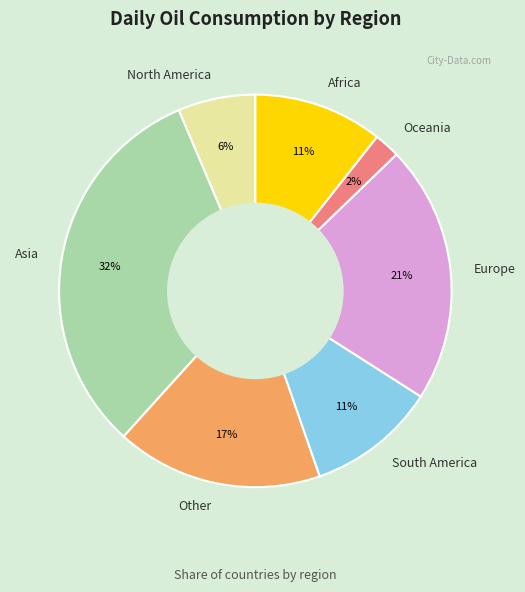

The South America slice represents 11% of the pie. True or false?

True